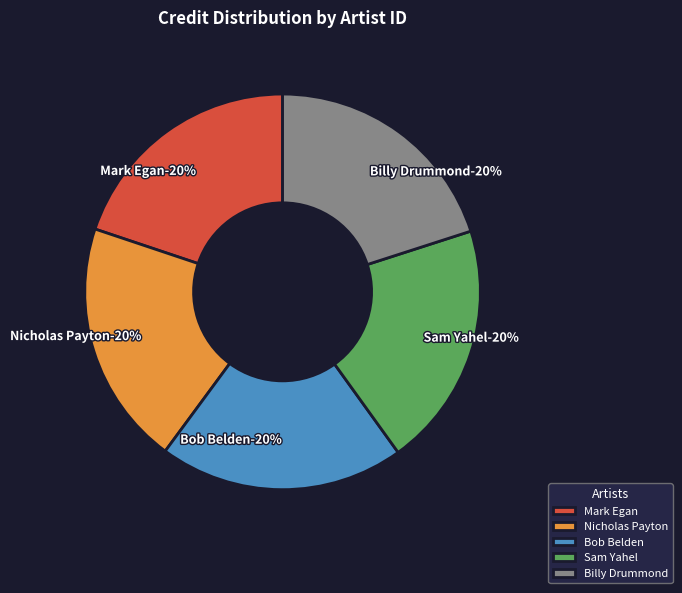

Is there any slice that represents more than half of the pie?

No